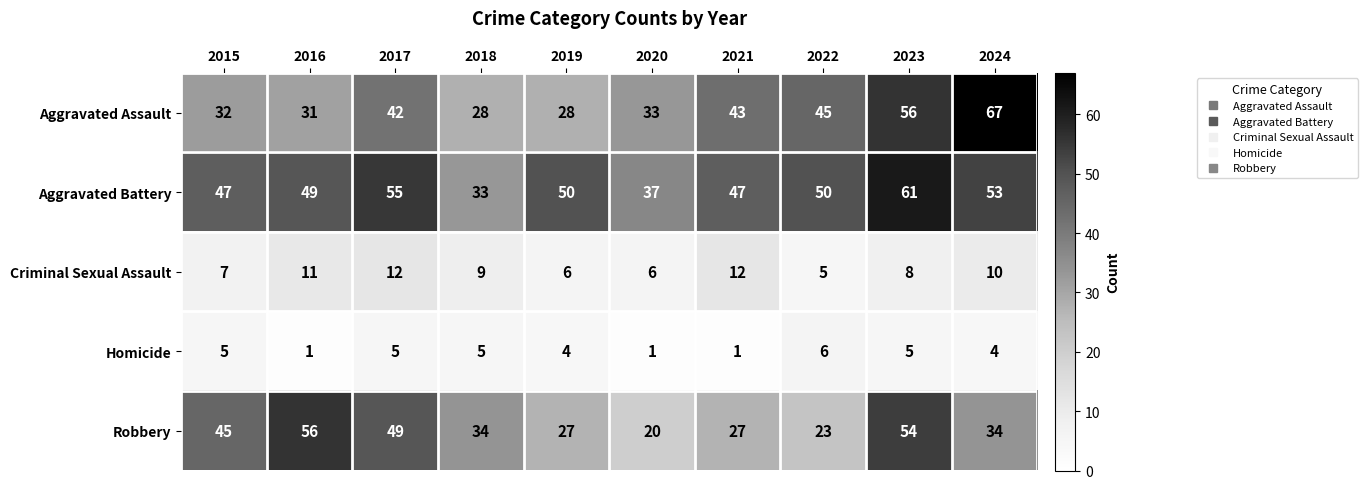

At which label does Criminal Sexual Assault reach its minimum?

2022